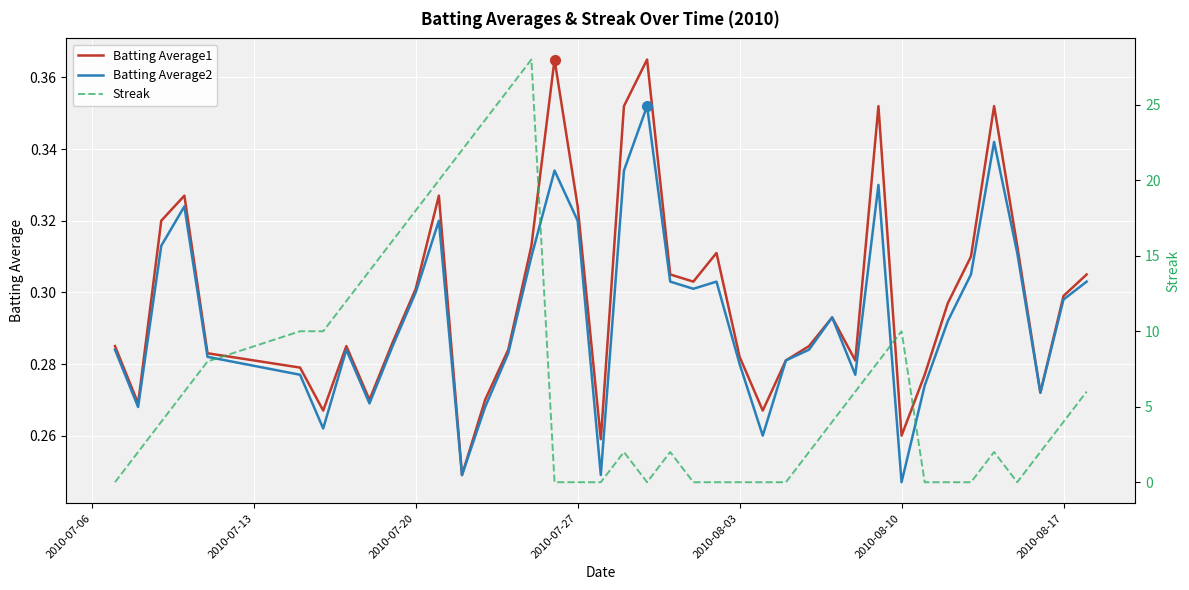

True or false: Batting Average2 and Batting Average1 cross at least once.

False